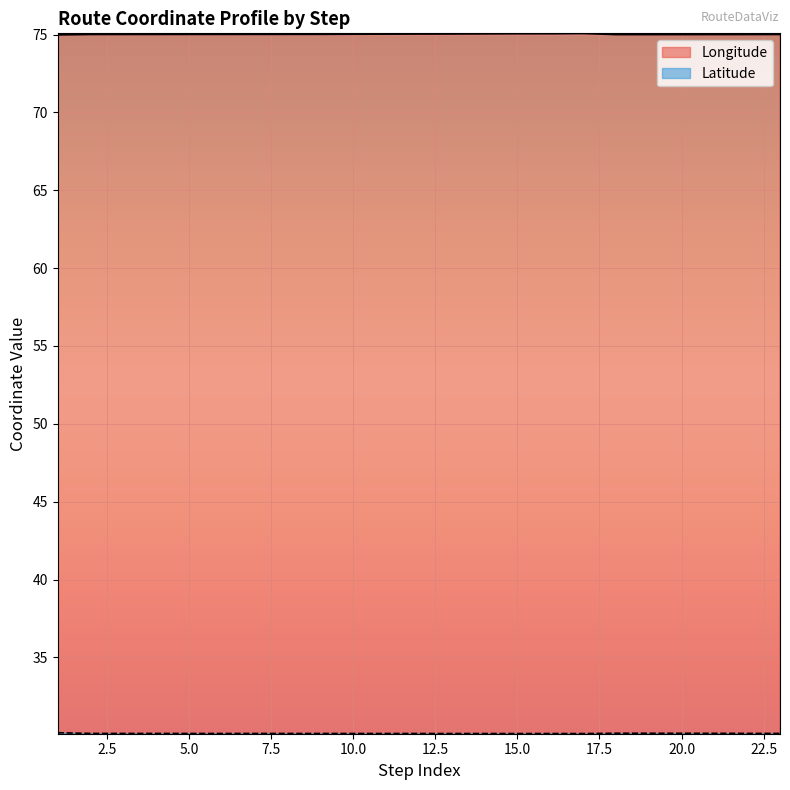

What is the difference between the maximum and second lowest values in the Longitude series?

0.1